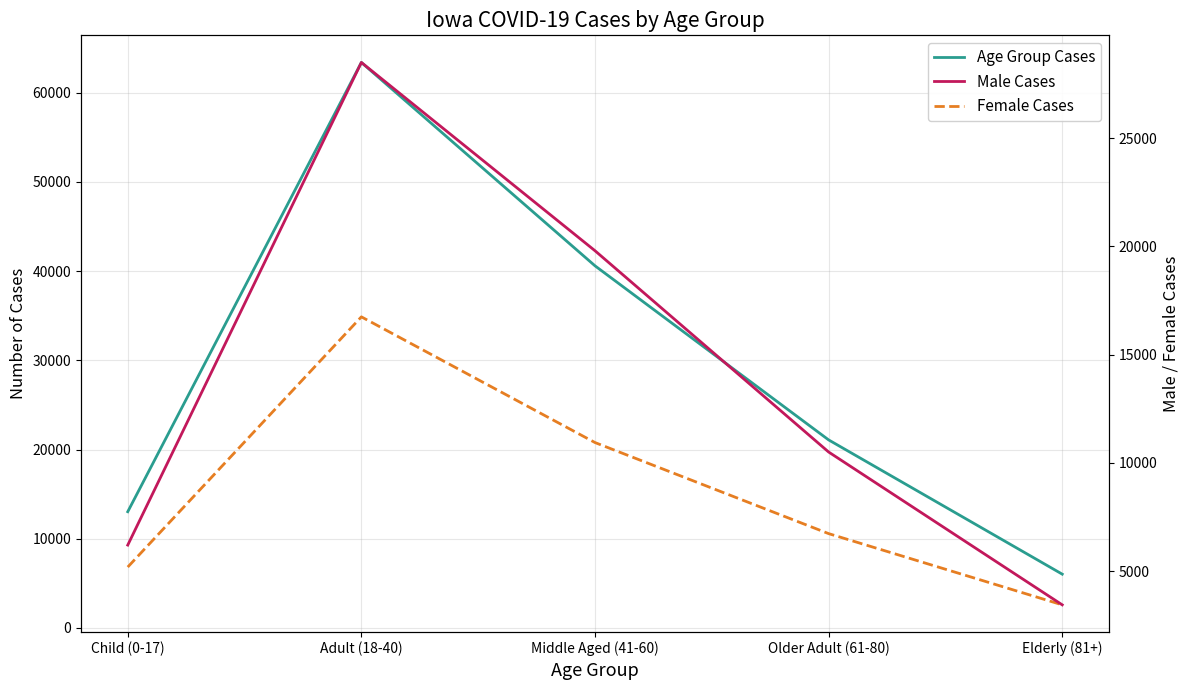

What is the lowest value of the Female Cases series?

2594.0